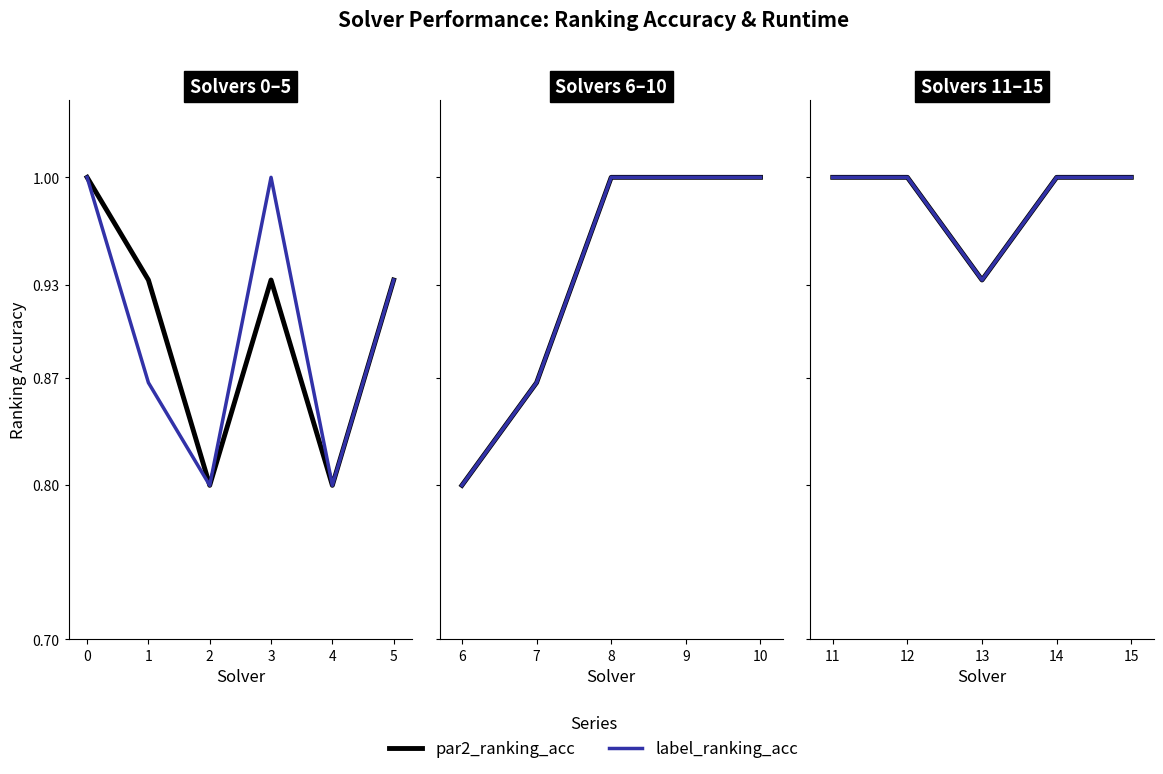

How many lines are shown in the chart?

2